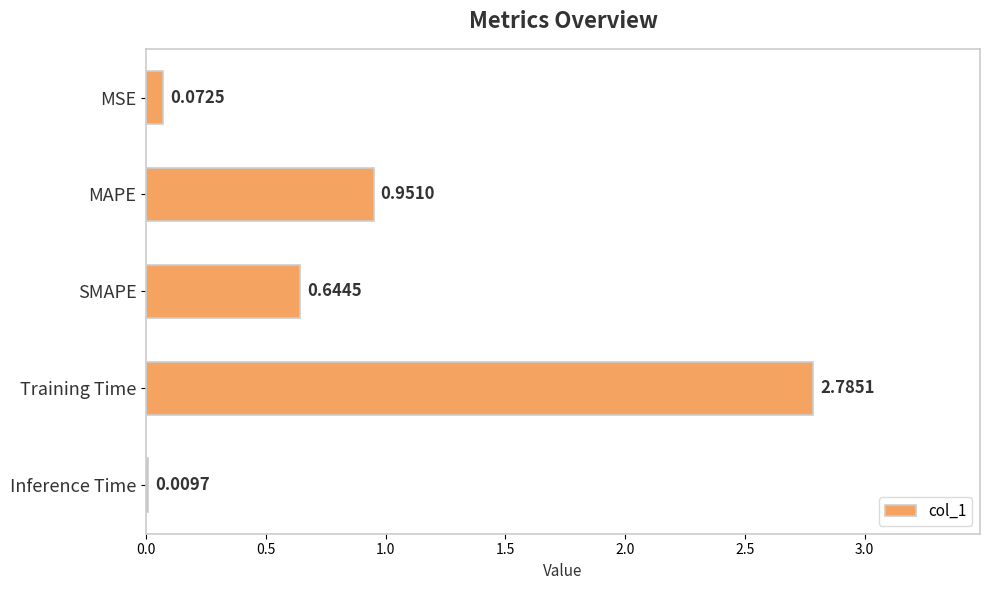

Where is the data nearest to the value 1?

MAPE